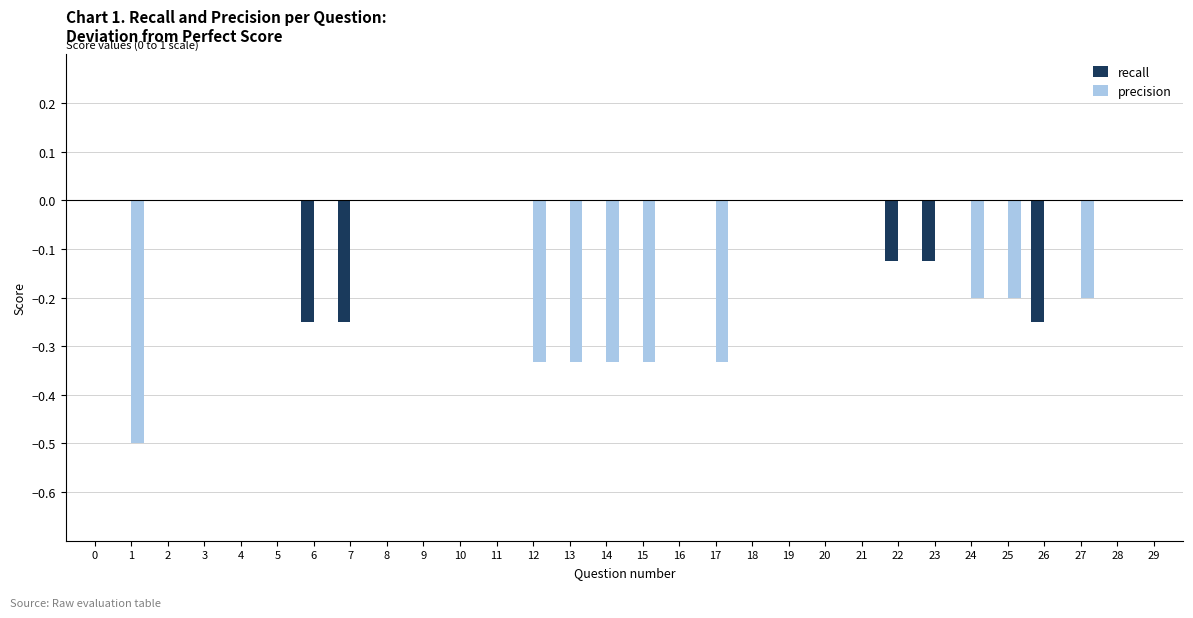

Which series has the largest range (max minus min)?

precision